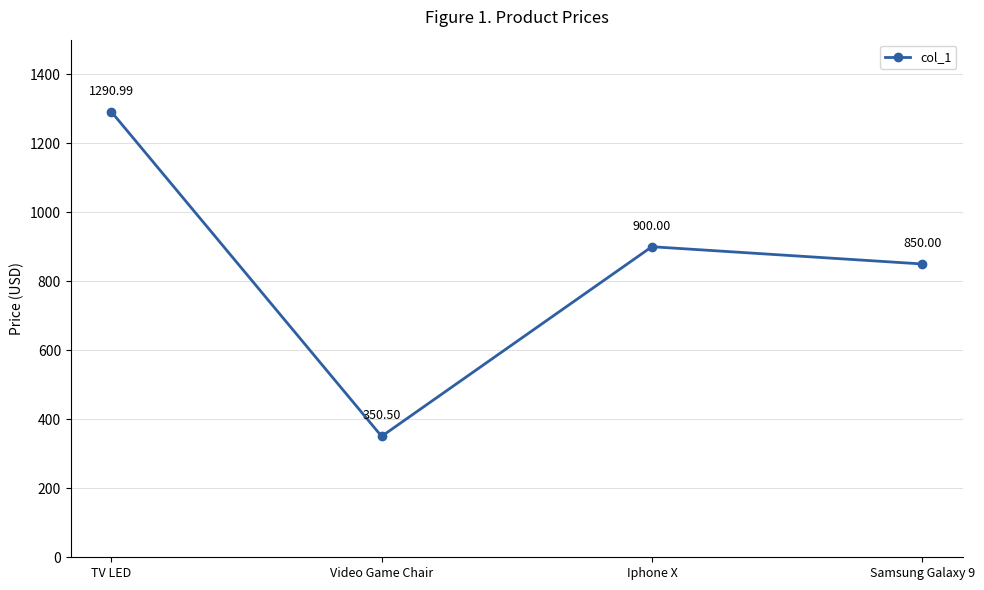

What position from the right is Video Game Chair?

3